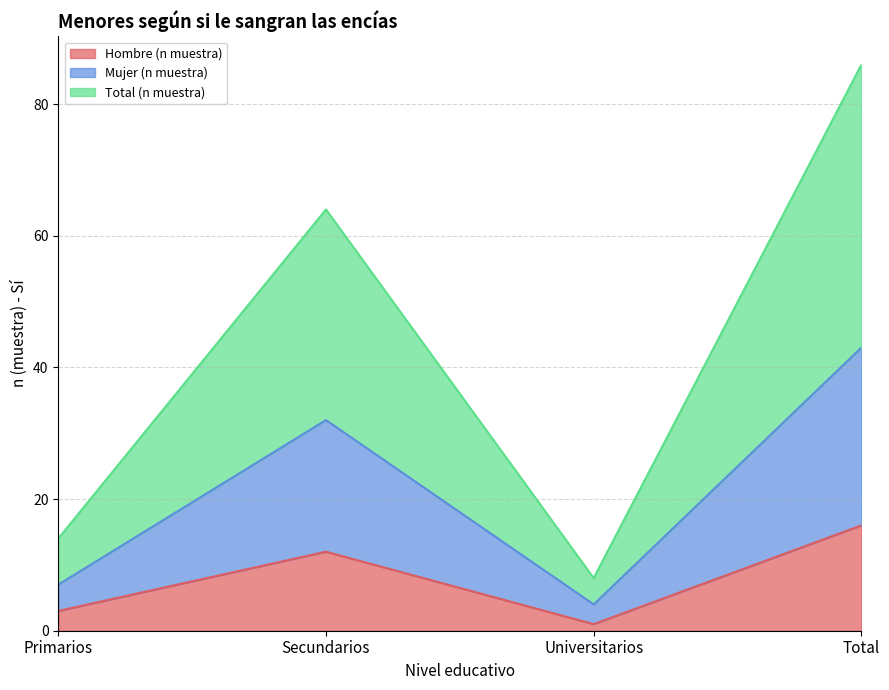

What is the difference between the maximum and minimum values in the Hombre (n muestra) series?

15